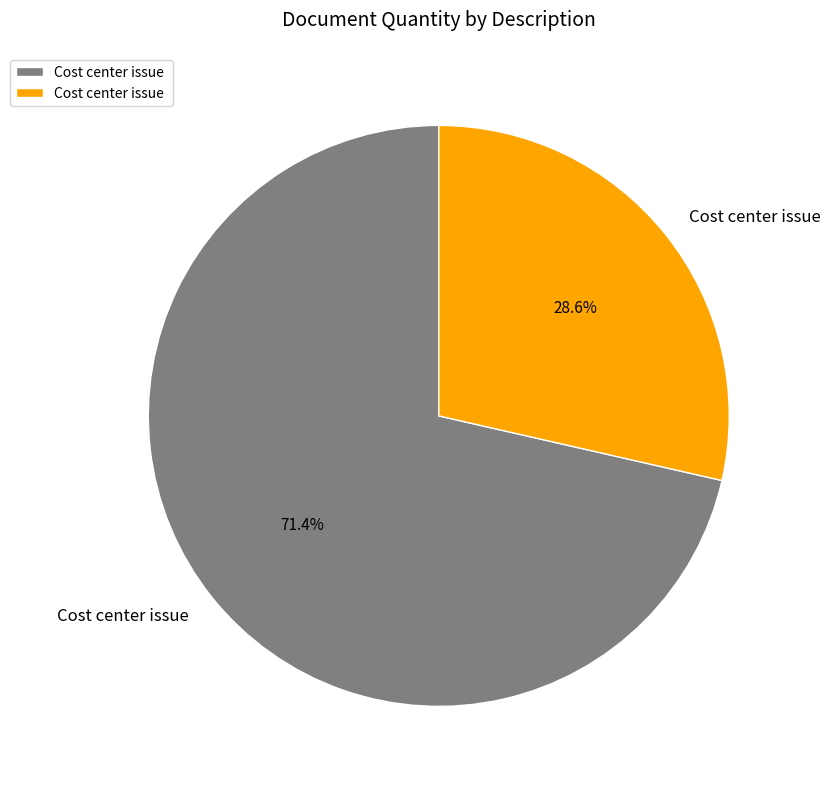

Count the number of slices in the pie.

2